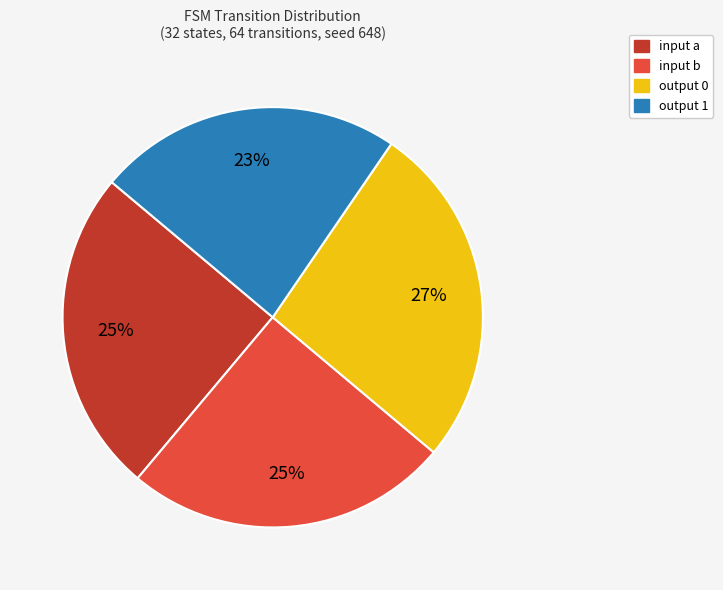

The input a slice represents 38% of the pie. True or false?

False